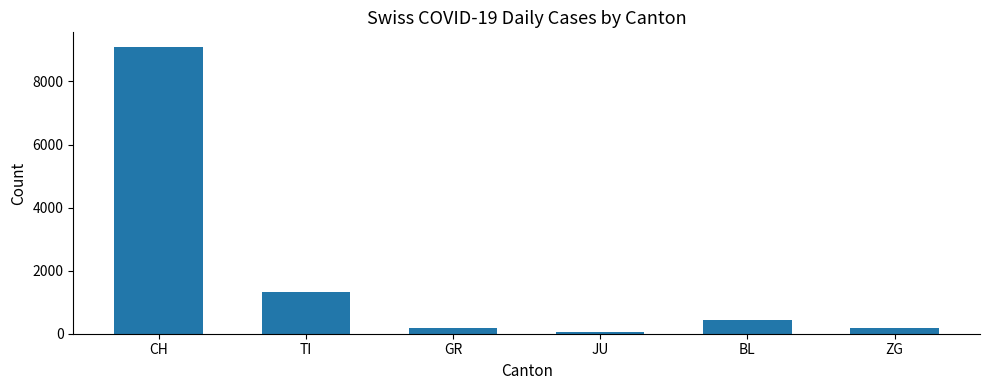

What is the smallest value displayed?

59